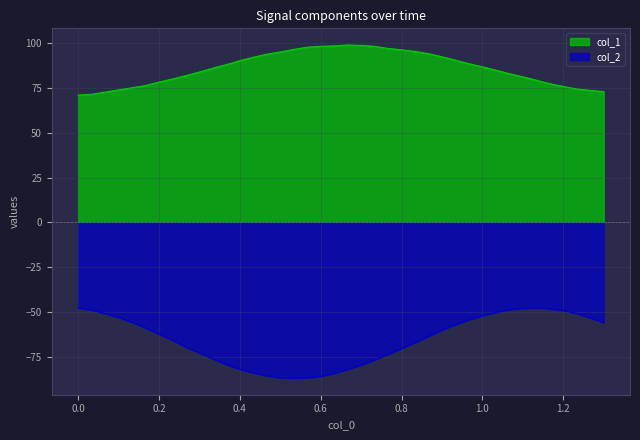

True or false: col_2 and col_1 cross at least once.

False